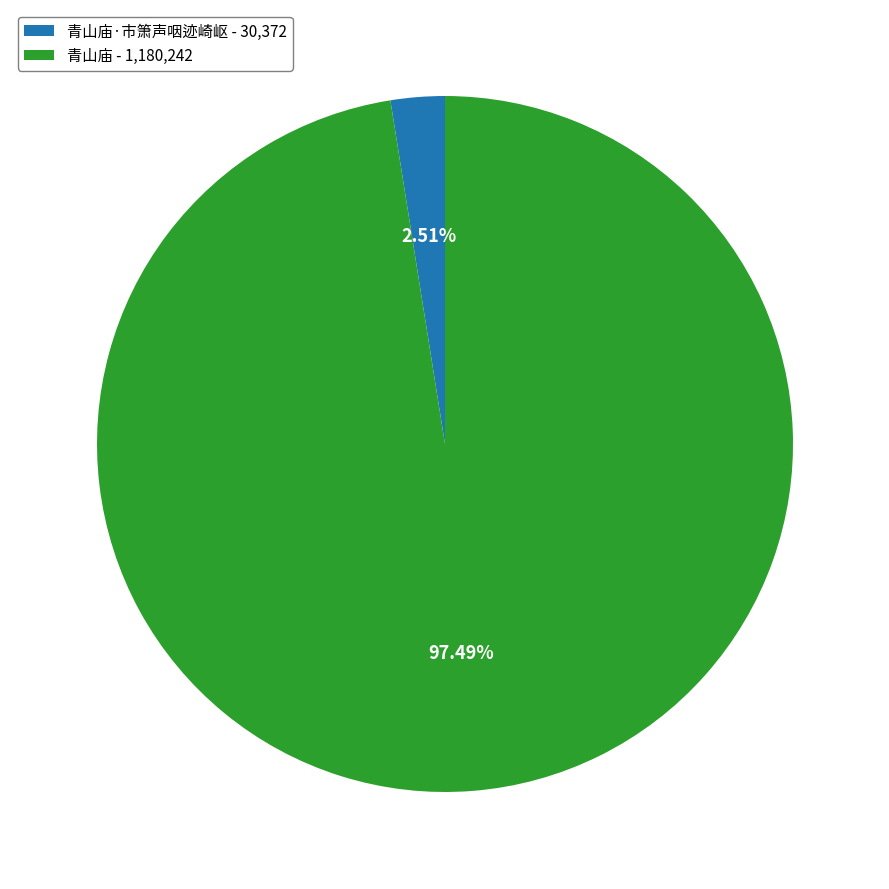

Between 青山庙·市箫声咽迹崎岖 - 30,372 and 青山庙 - 1,180,242, which is larger?

青山庙 - 1,180,242